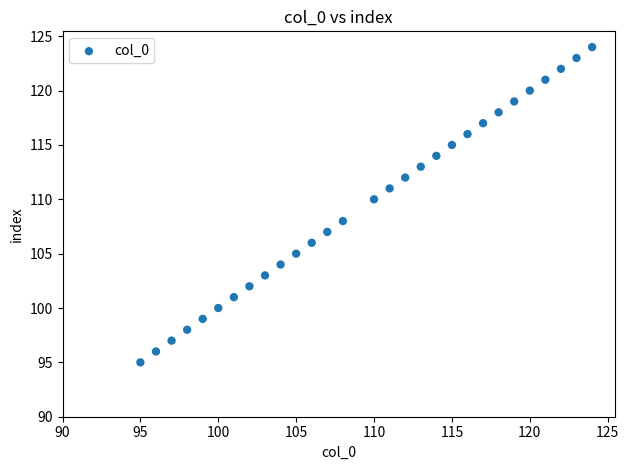

What is the range of X values (max minus min)?

29